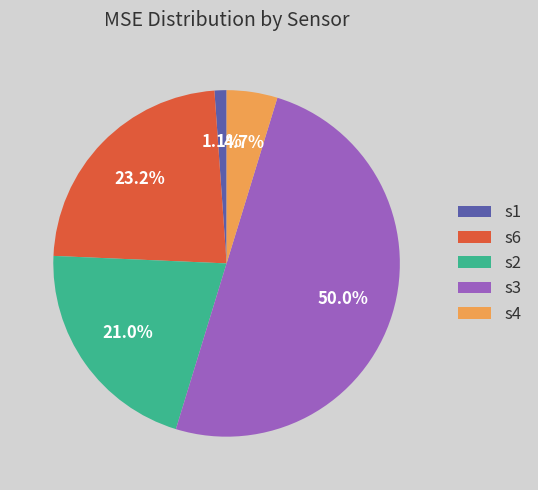

Which category has the biggest portion of the pie?

s3